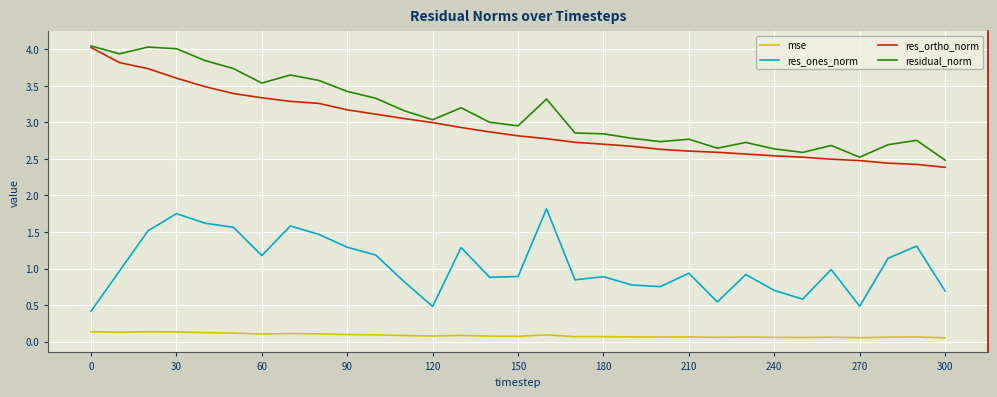

True or false: res_ortho_norm and res_ones_norm cross at least once.

False